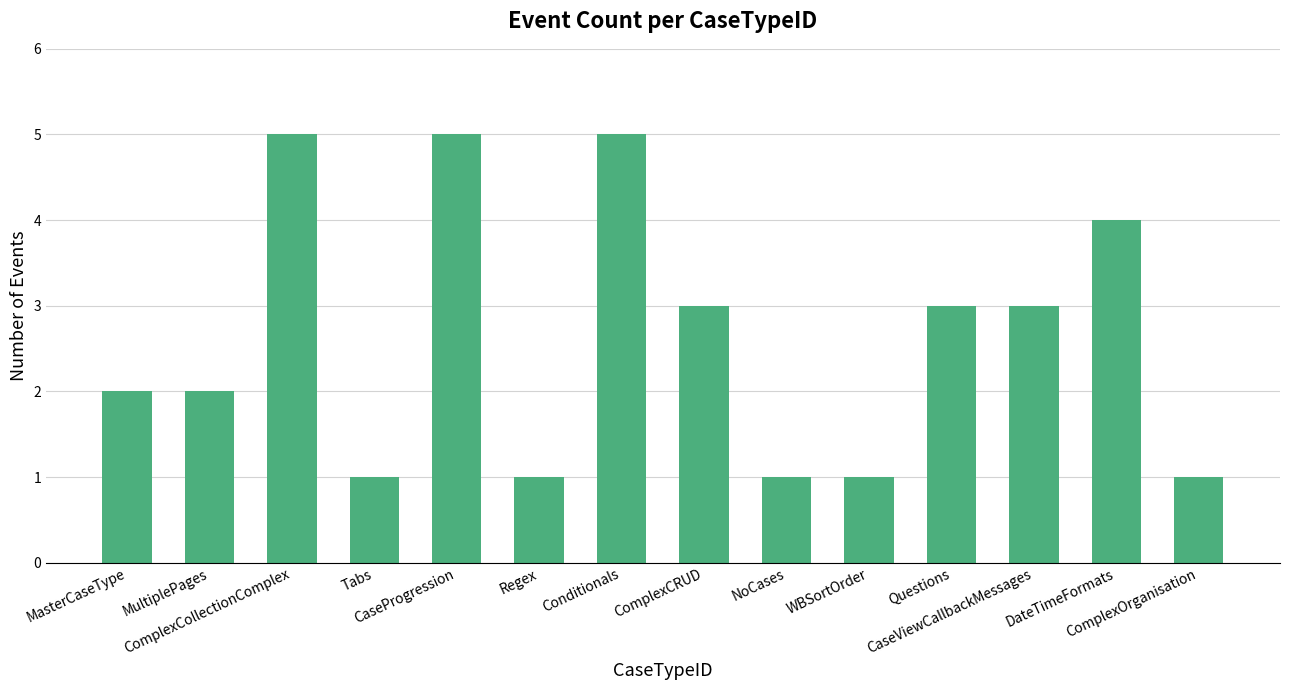

Reading left to right, transcribe all the data shown in this chart.

MasterCaseType=2	MultiplePages=2	ComplexCollectionComplex=5	Tabs=1	CaseProgression=5	Regex=1	Conditionals=5	ComplexCRUD=3	NoCases=1	WBSortOrder=1	Questions=3	CaseViewCallbackMessages=3	DateTimeFormats=4	ComplexOrganisation=1